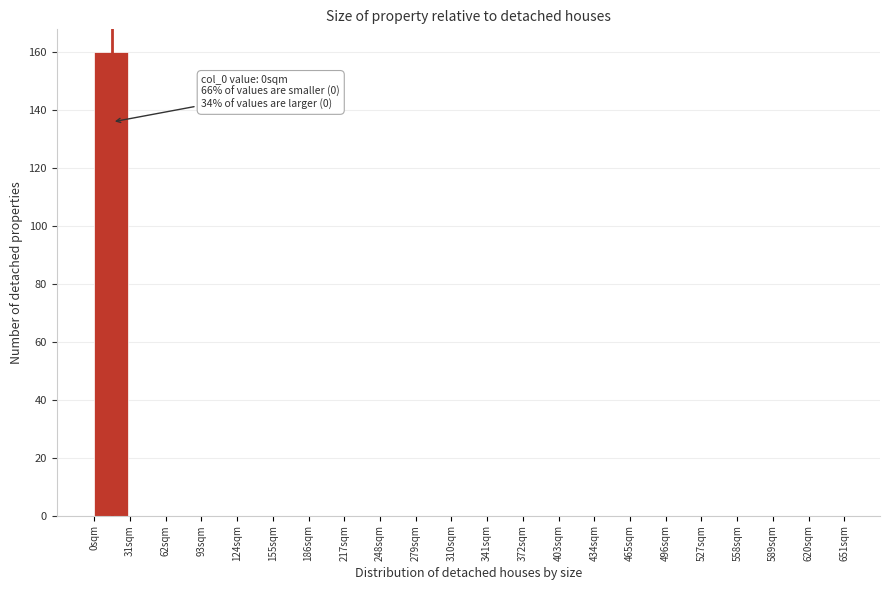

Which range on the x-axis has the tallest bar?

0 to 31